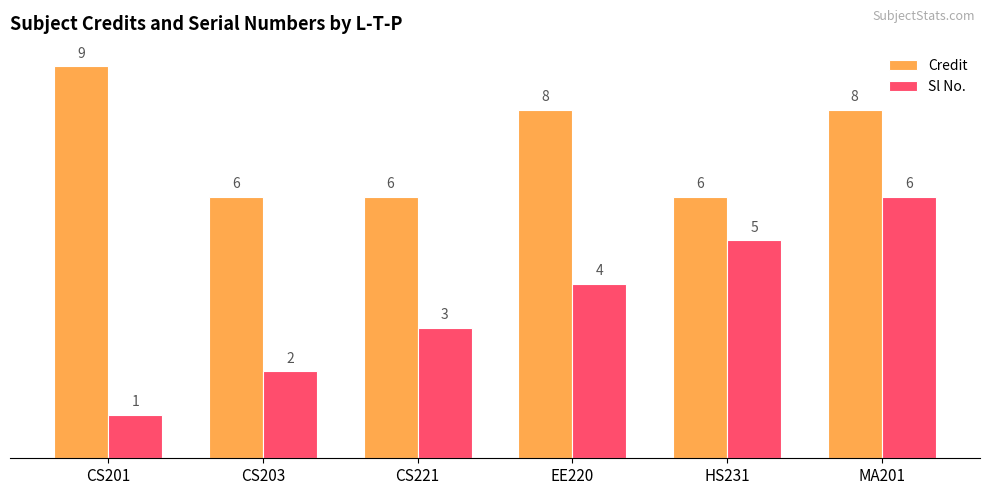

Which category has the highest value in the Sl No. series?

MA201